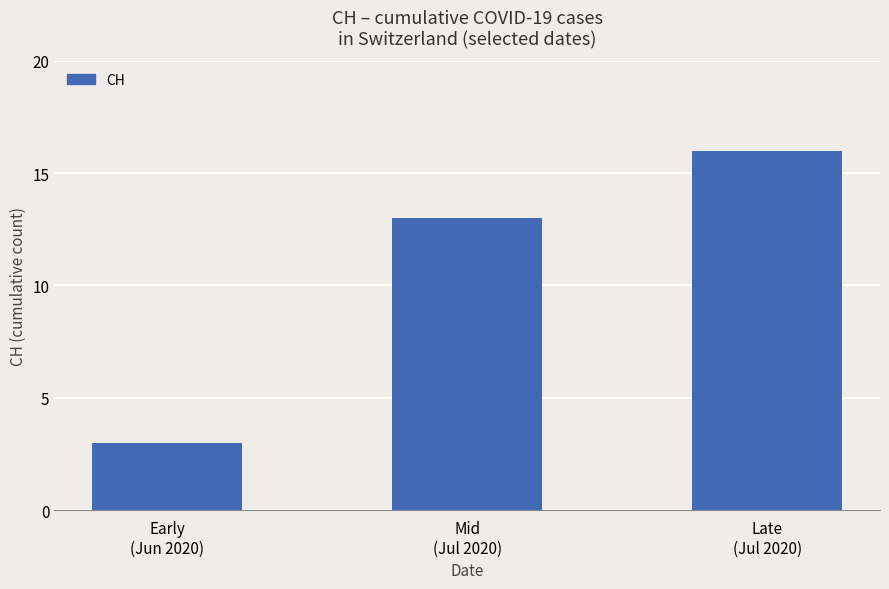

What is the ratio of the value at Mid
(Jul 2020) to the value at Early
(Jun 2020)?

4.3